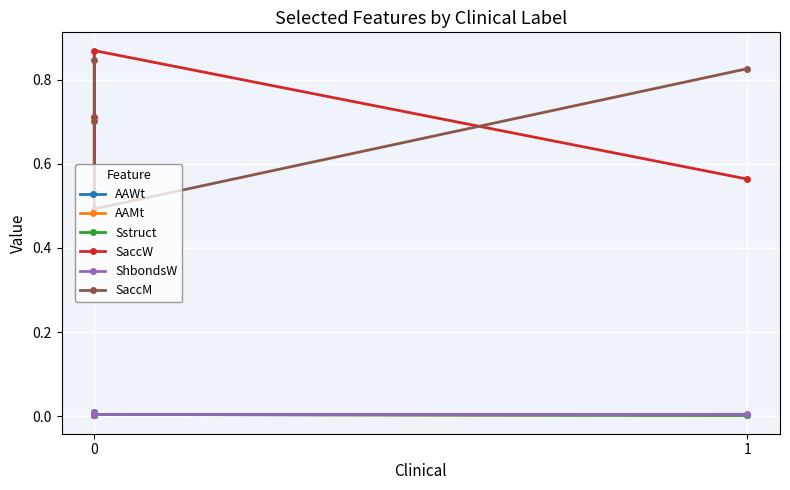

What is the greatest value displayed?

0.9